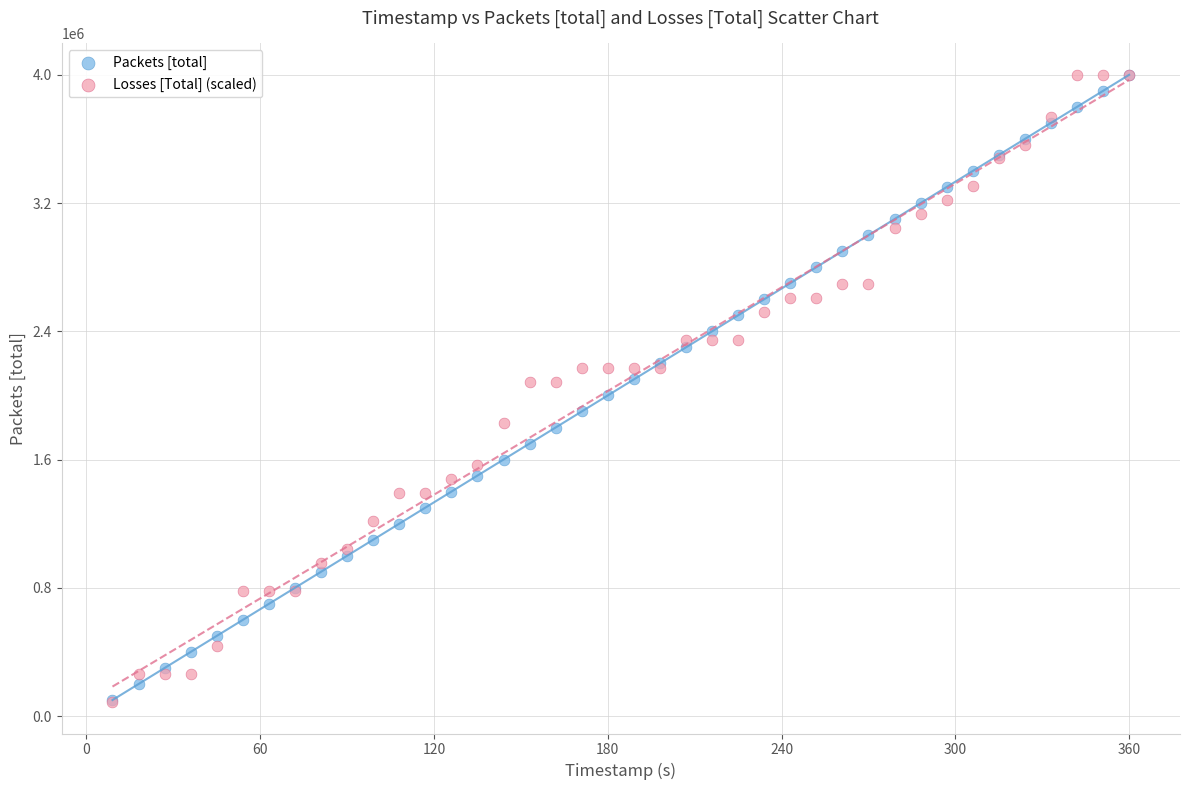

Which series has the widest spread of Y values?

Losses [Total] (scaled)